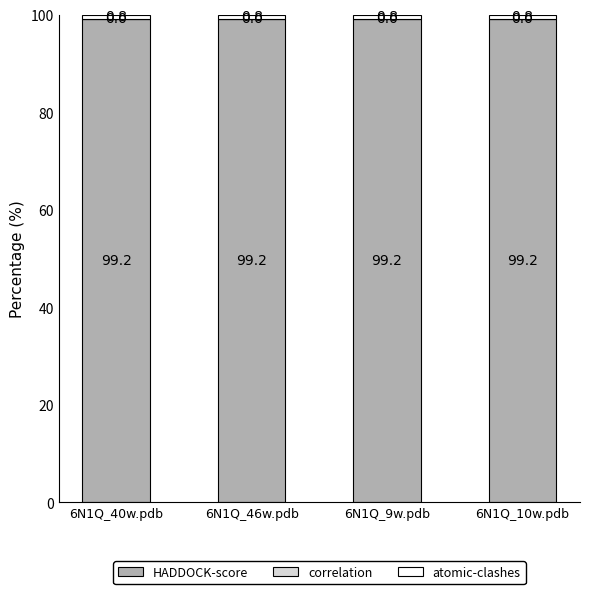

What is the highest value of the HADDOCK-score series?

99.2